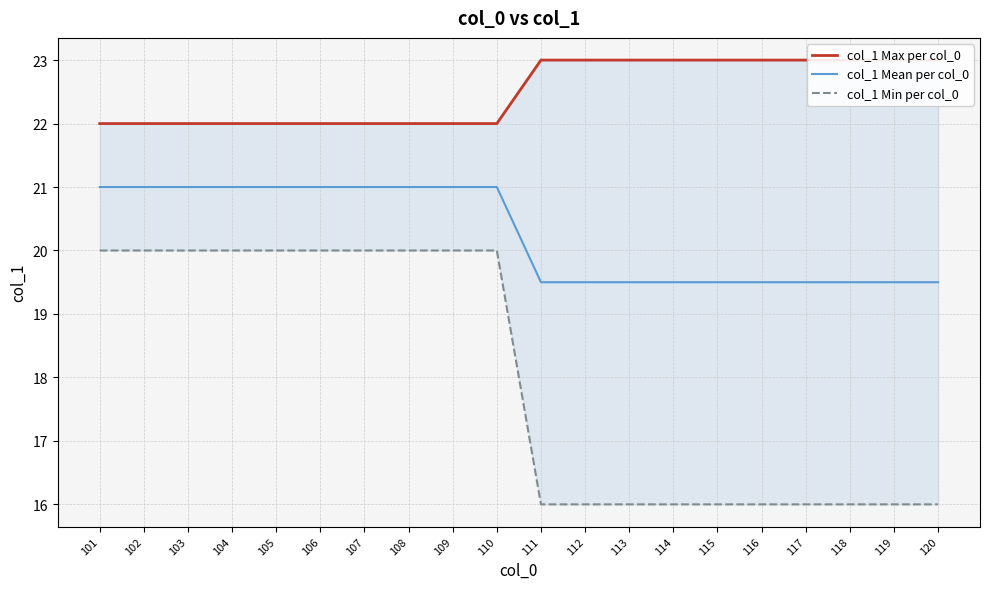

The value of col_1 Min per col_0 at 101 is 20.0. True or false?

True